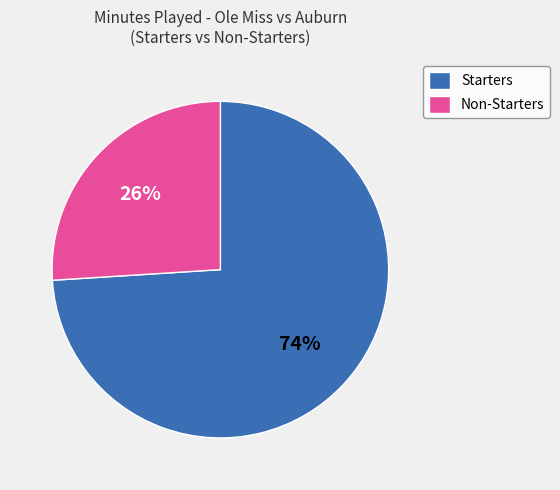

Combined, do Starters and Non-Starters account for over 50%?

Yes